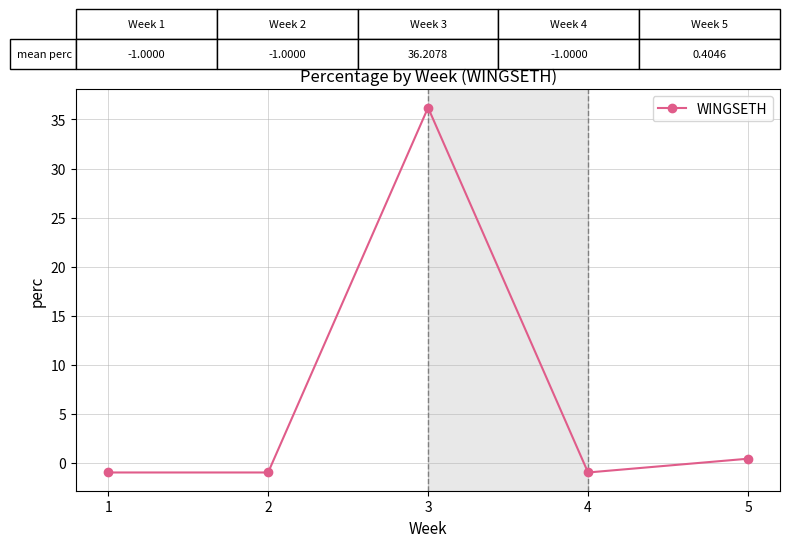

Reading right to left, what are all the values shown in this chart?

5=0.4	4=-1.0	3=36.2	2=-1.0	1=-1.0